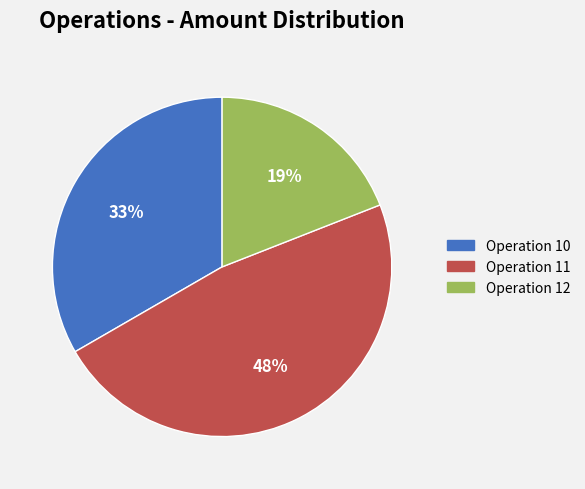

Does any single category account for the majority?

No